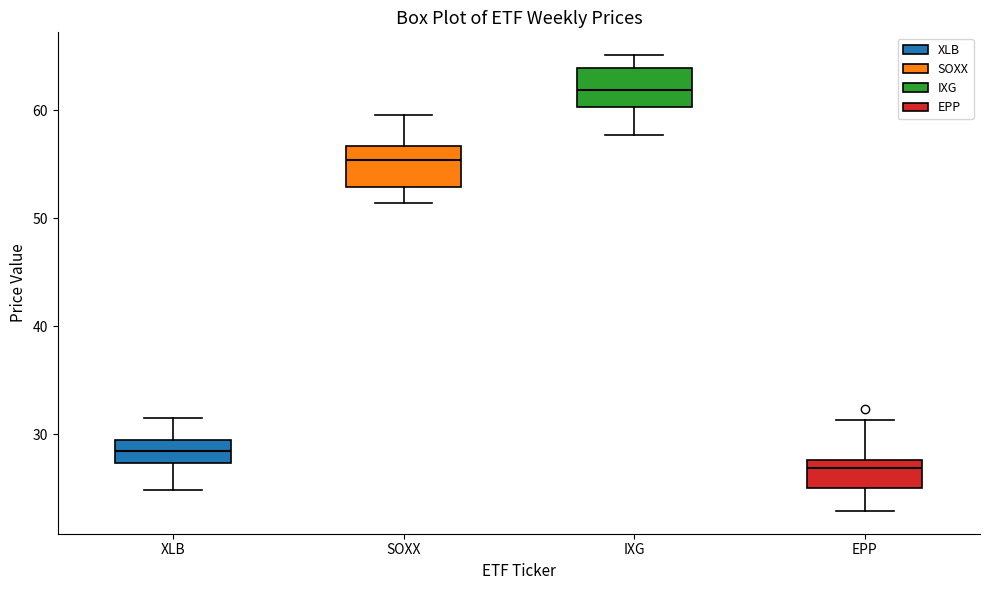

Reading left to right, read every box against the y-axis: the position of its median line, the range the box covers, and the ends of its whiskers. The values are not printed on the chart, so give them approximately, as read against the axis.

XLB: median 28, box 27 to 29, whiskers 25 to 32
SOXX: median 55, box 53 to 57, whiskers 51 to 60
IXG: median 62, box 60 to 64, whiskers 58 to 65
EPP: median 27, box 25 to 28, whiskers 23 to 31